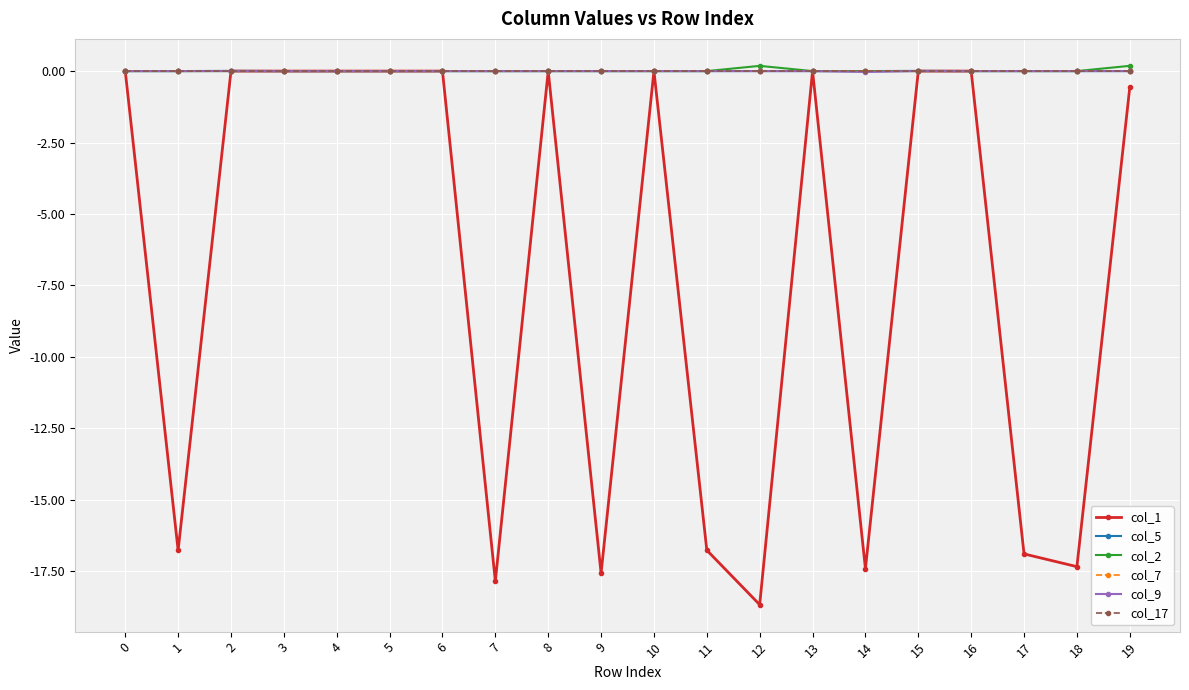

Reading left to right, transcribe all the data shown in this chart.

col_1: 0=-0.0	1=-16.8	2=0.0	3=0.0	4=0.0	5=0.0	6=0.0	7=-17.9	8=0.0	9=-17.6	10=0.0	11=-16.8	12=-18.7	13=0.0	14=-17.4	15=0.0	16=0.0	17=-16.9	18=-17.3	19=-0.6
col_5: 0=0.0	1=0.0	2=0.0	3=0.0	4=0.0	5=0.0	6=0.0	7=0.0	8=0.0	9=0.0	10=0.0	11=0.0	12=0.0	13=0.0	14=0.0	15=0.0	16=0.0	17=0.0	18=0.0	19=0.0
col_2: 0=0.0	1=0.0	2=0.0	3=0.0	4=0.0	5=0.0	6=0.0	7=0.0	8=0.0	9=0.0	10=0.0	11=0.0	12=0.2	13=0.0	14=0.0	15=0.0	16=0.0	17=0.0	18=0.0	19=0.2
col_7: 0=0.0	1=0.0	2=0.0	3=0.0	4=0.0	5=0.0	6=0.0	7=0.0	8=0.0	9=0.0	10=0.0	11=0.0	12=0.0	13=0.0	14=0.0	15=0.0	16=0.0	17=0.0	18=0.0	19=0.0
col_9: 0=0.0	1=0.0	2=0.0	3=0.0	4=0.0	5=0.0	6=0.0	7=-0.0	8=0.0	9=0.0	10=0.0	11=0.0	12=0.0	13=0.0	14=-0.0	15=0.0	16=0.0	17=0.0	18=0.0	19=0.0
col_17: 0=0.0	1=0.0	2=0.0	3=0.0	4=0.0	5=0.0	6=0.0	7=0.0	8=0.0	9=0.0	10=0.0	11=0.0	12=0.0	13=0.0	14=0.0	15=0.0	16=0.0	17=0.0	18=0.0	19=0.0